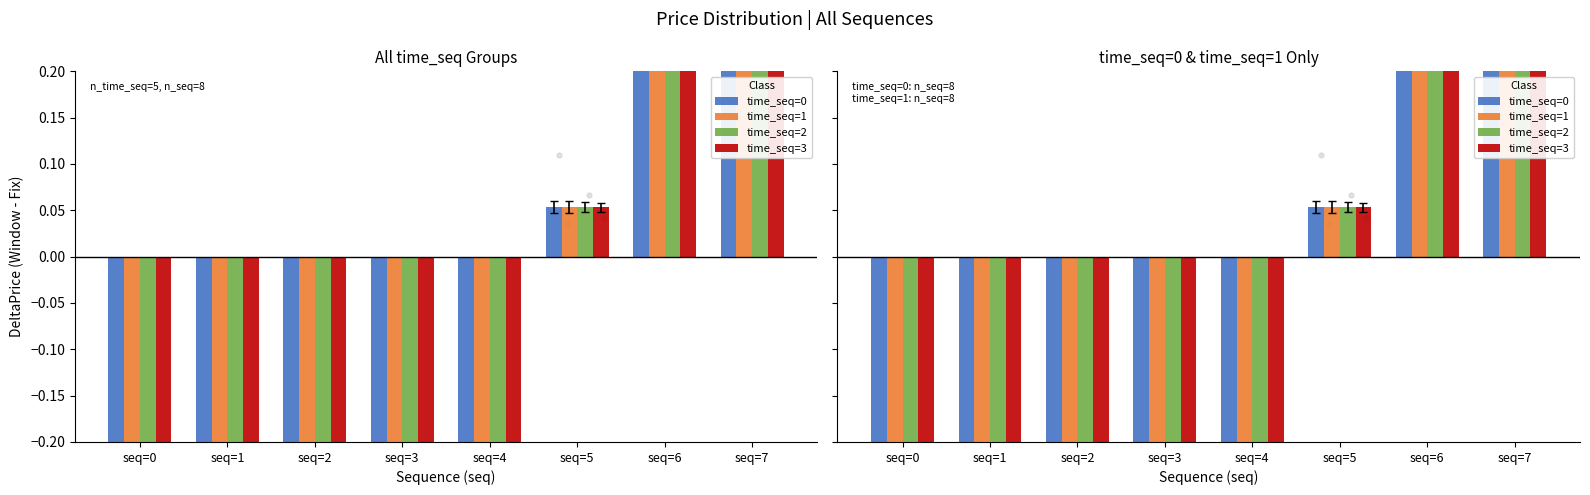

Which series contains the highest Y value?

time_seq=0